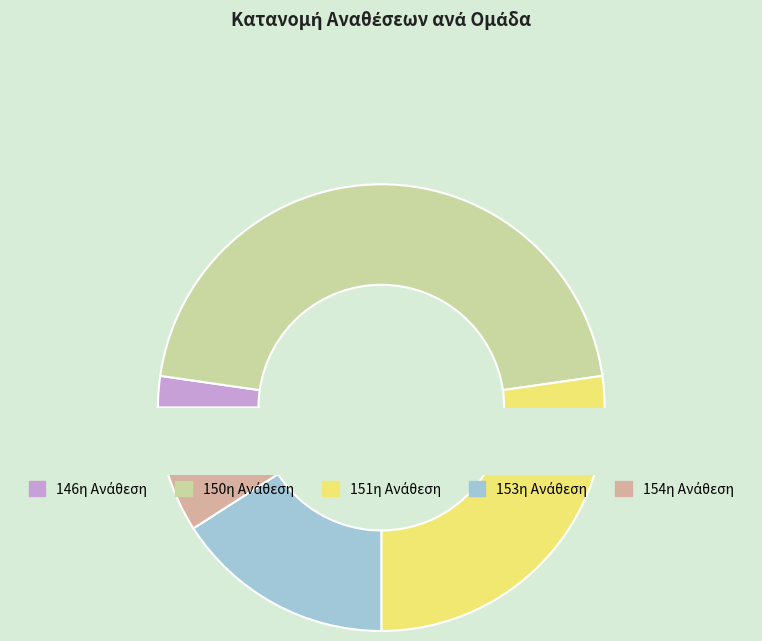

To the nearest percent, what is the combined percentage of 146η Ανάθεση and 151η Ανάθεση?

30%